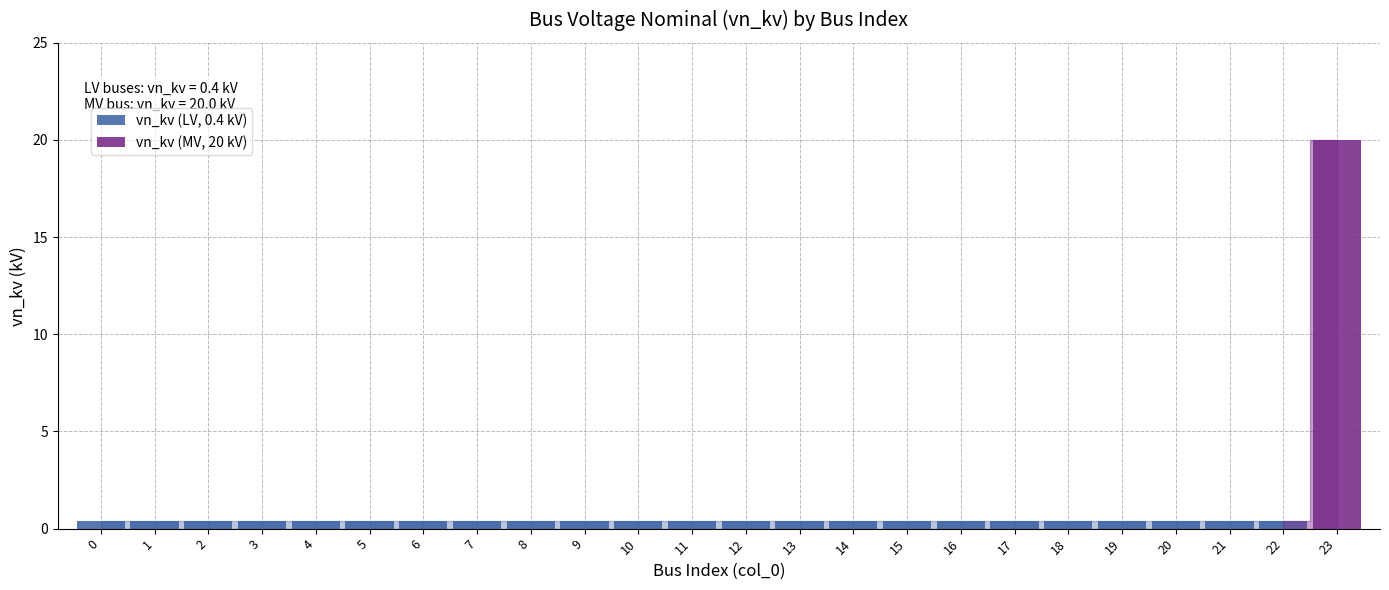

Reading left to right, transcribe all the data shown in this chart.

0=0.4	1=0.4	2=0.4	3=0.4	4=0.4	5=0.4	6=0.4	7=0.4	8=0.4	9=0.4	10=0.4	11=0.4	12=0.4	13=0.4	14=0.4	15=0.4	16=0.4	17=0.4	18=0.4	19=0.4	20=0.4	21=0.4	22=0.4	23=20.0